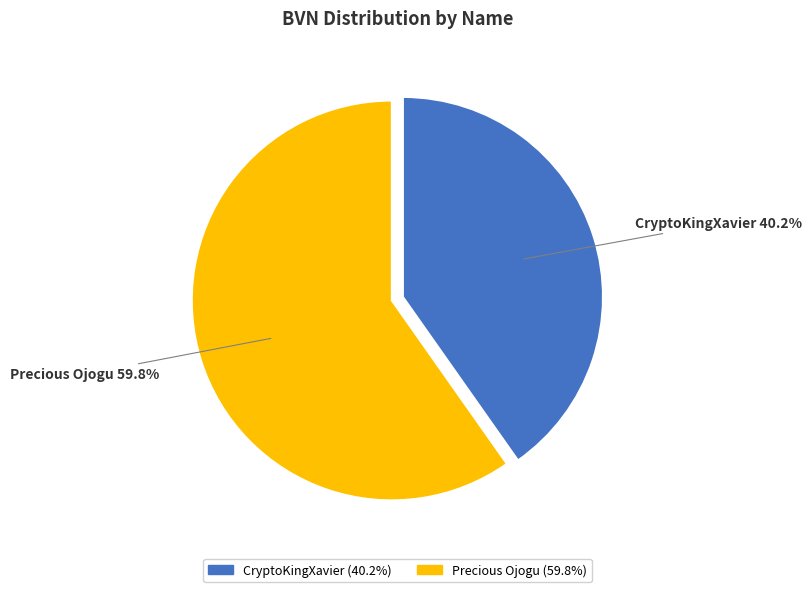

Between Precious Ojogu and CryptoKingXavier, which is larger?

Precious Ojogu